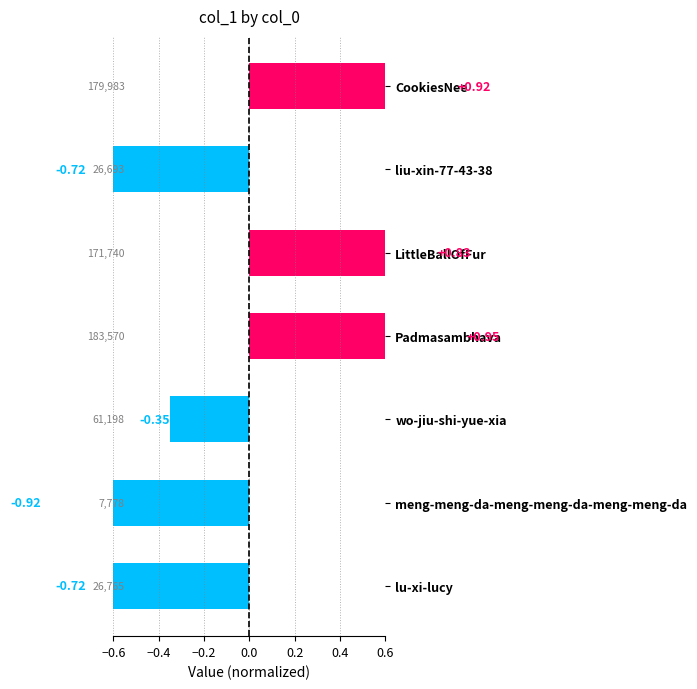

Is it true that the value at liu-xin-77-43-38 is -0.2?

False